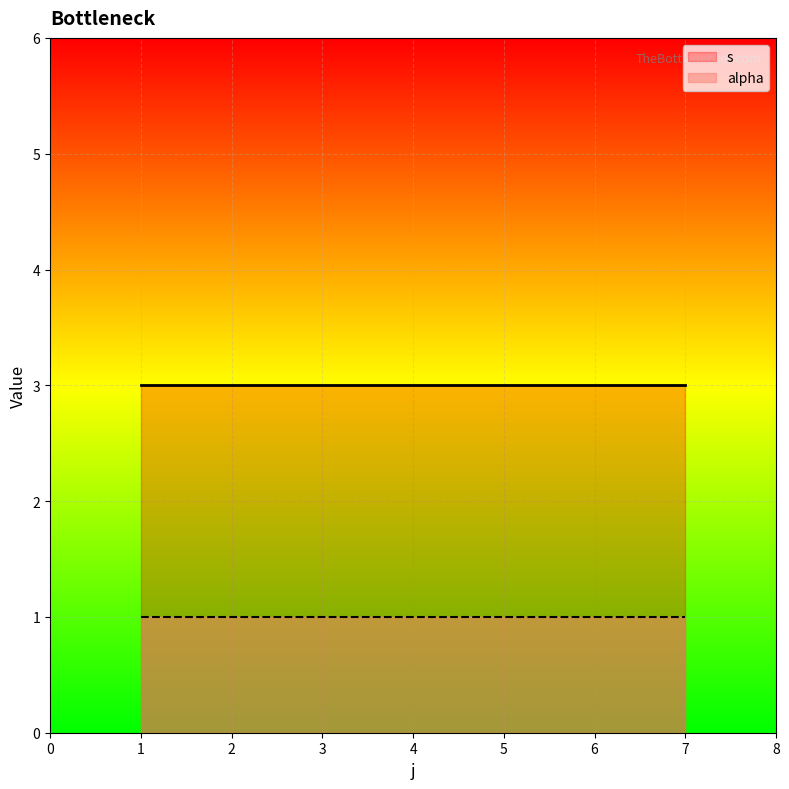

Rank the series at 7 from lowest to highest value.

alpha, s